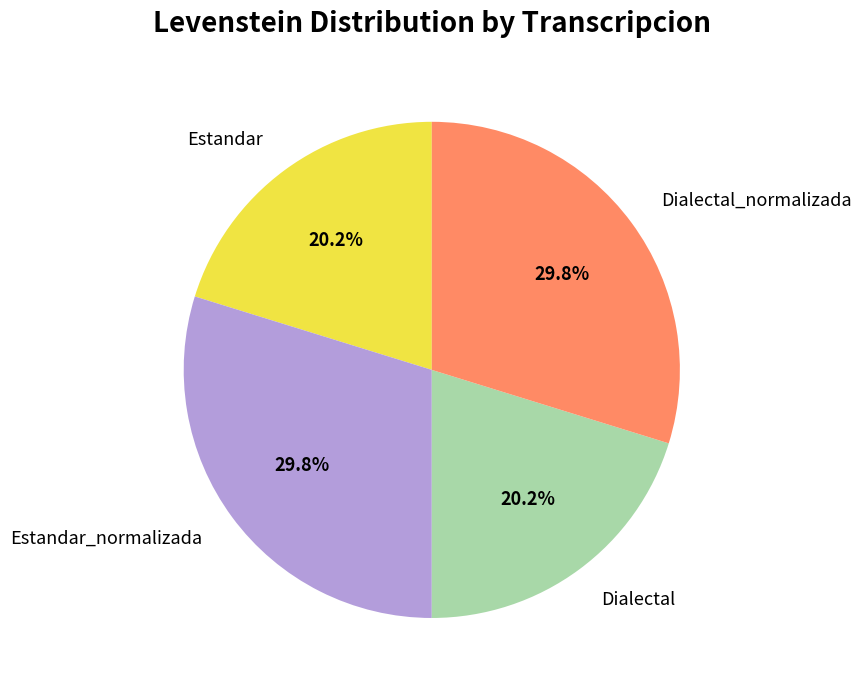

Between Dialectal_normalizada and Dialectal, which is larger?

Dialectal_normalizada